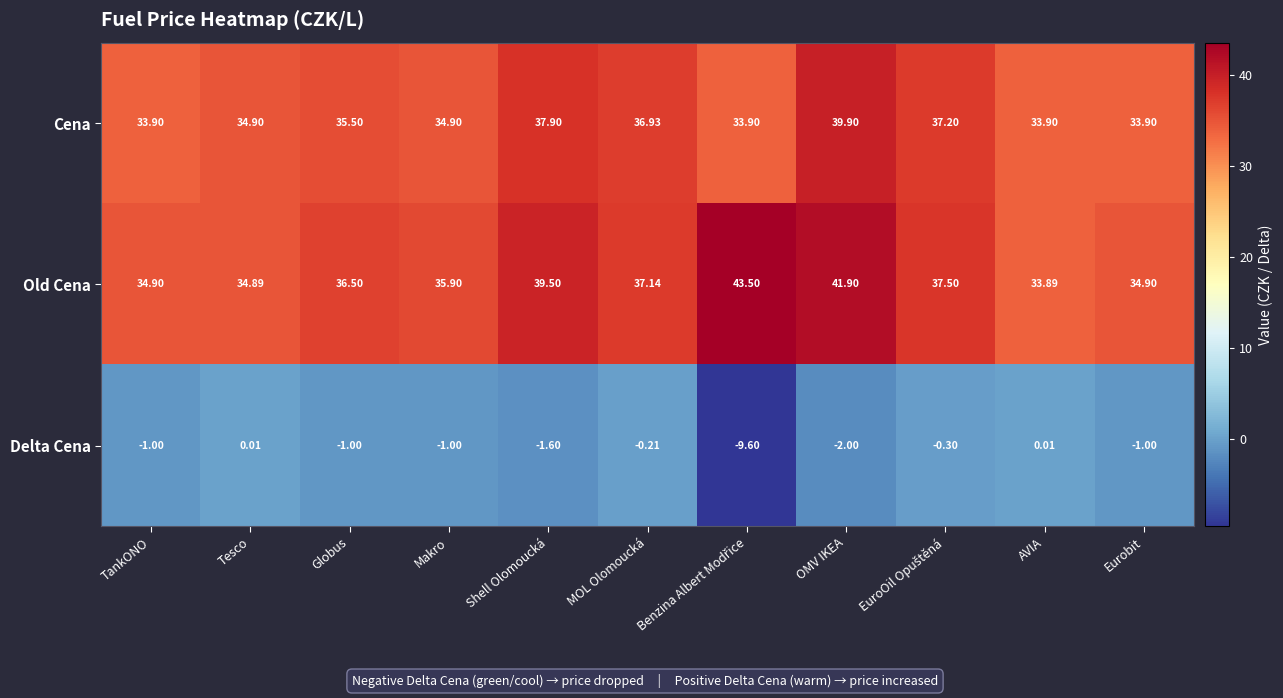

At which category is the sum across all series the highest?

OMV IKEA